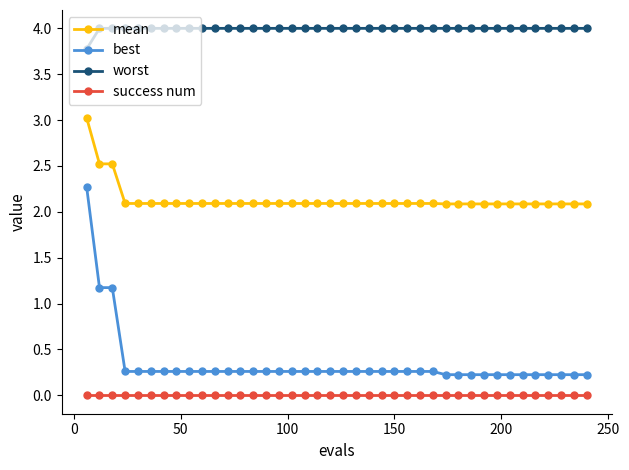

What is the value of the worst point at the 15th from the left?

4.0